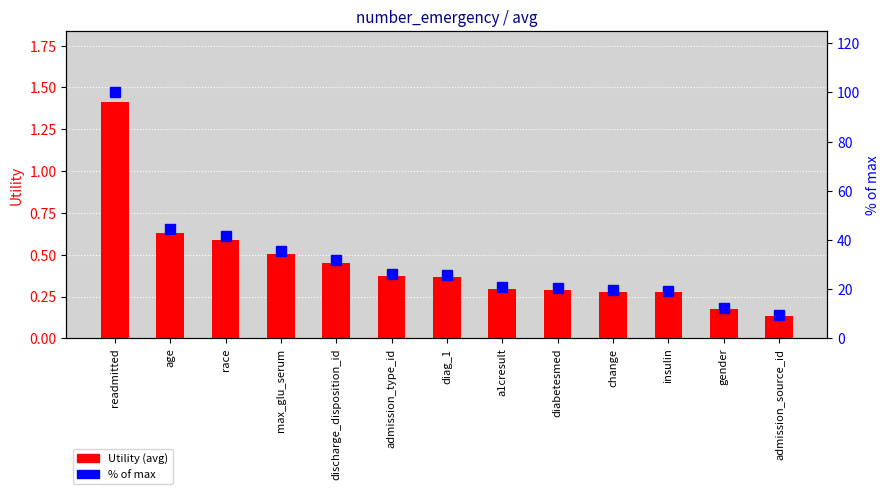

What is the sum of the % of max values at race and diag_1?

67.6